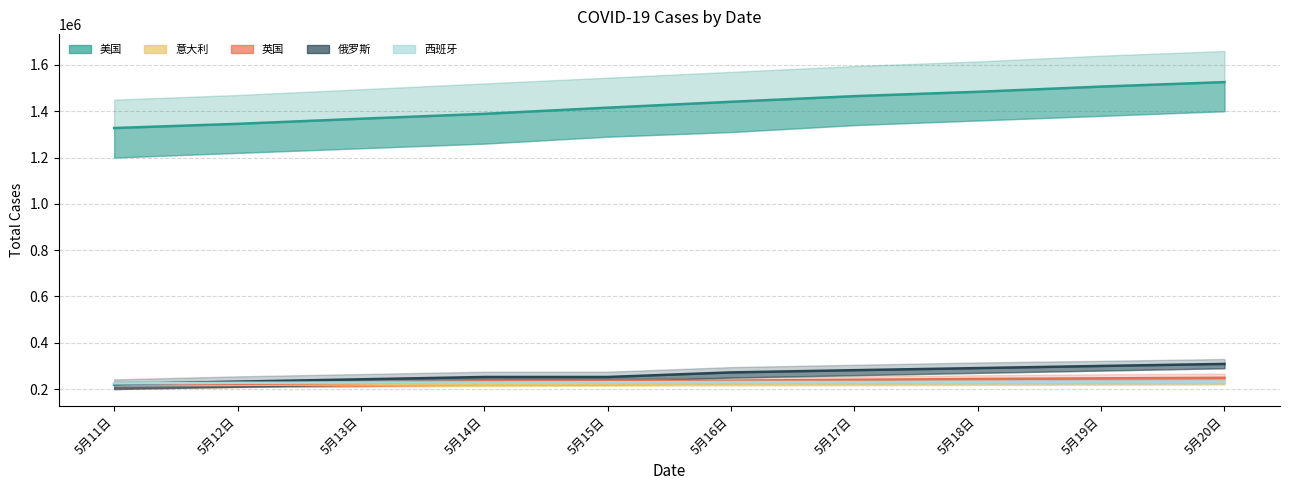

How many lines are shown in the chart?

5